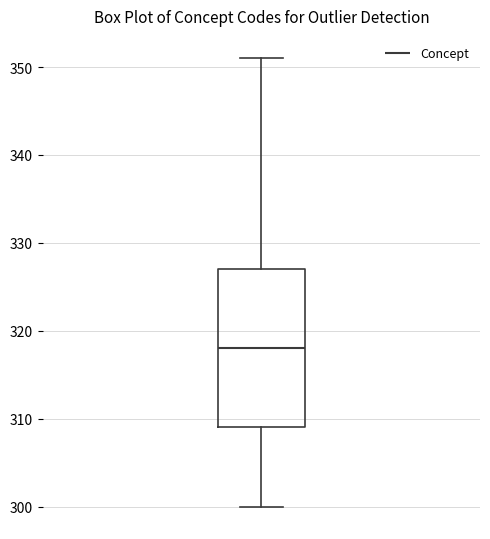

Read this box plot against the y-axis: the position of the median line, the range covered by the box, and the ends of both whiskers. The values are not printed on the chart, so give them approximately, as read against the axis.

median 318, box 309 to 327, whiskers 300 to 351